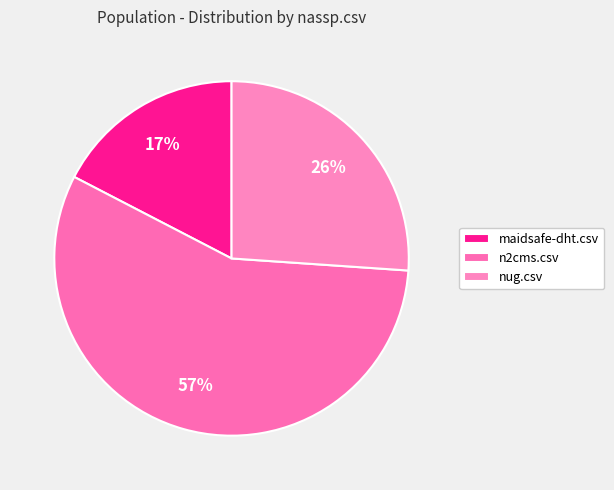

Does any single category account for the majority?

Yes